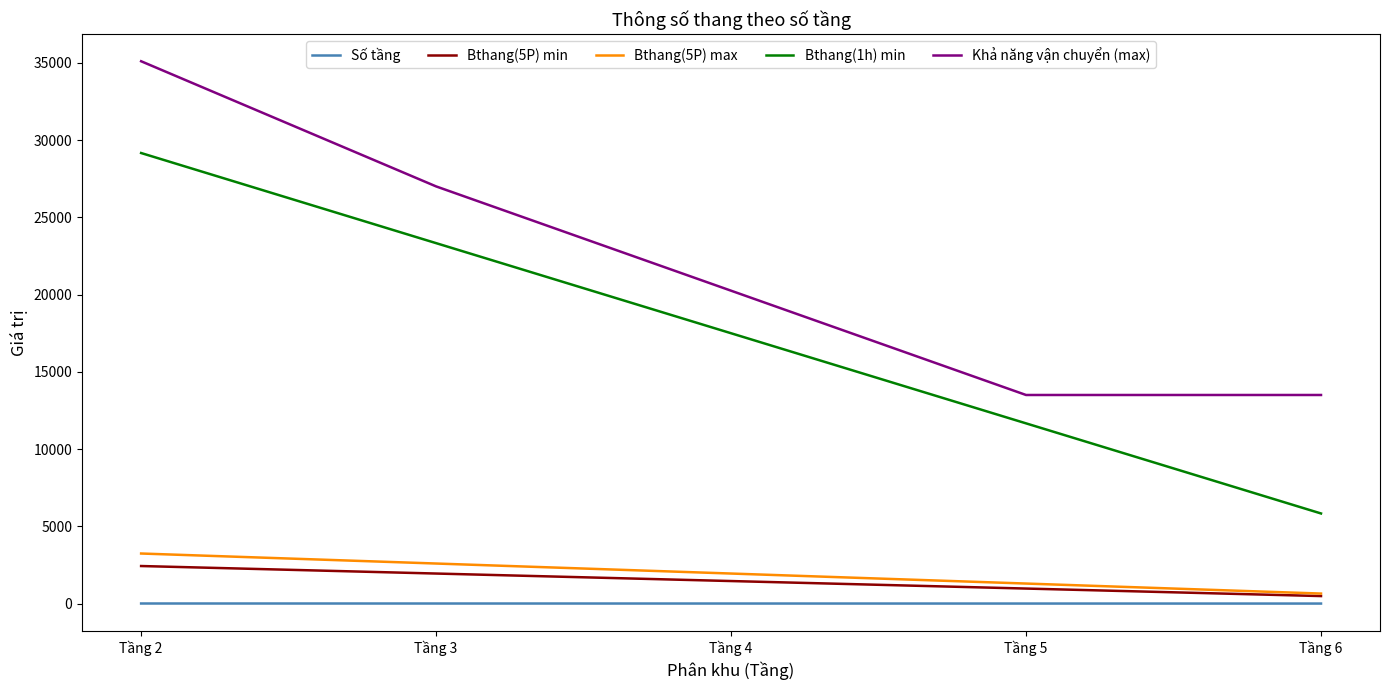

List the series in order of their peak value, highest first.

Khả năng vận chuyển (max), Bthang(1h) min, Bthang(5P) max, Bthang(5P) min, Số tầng